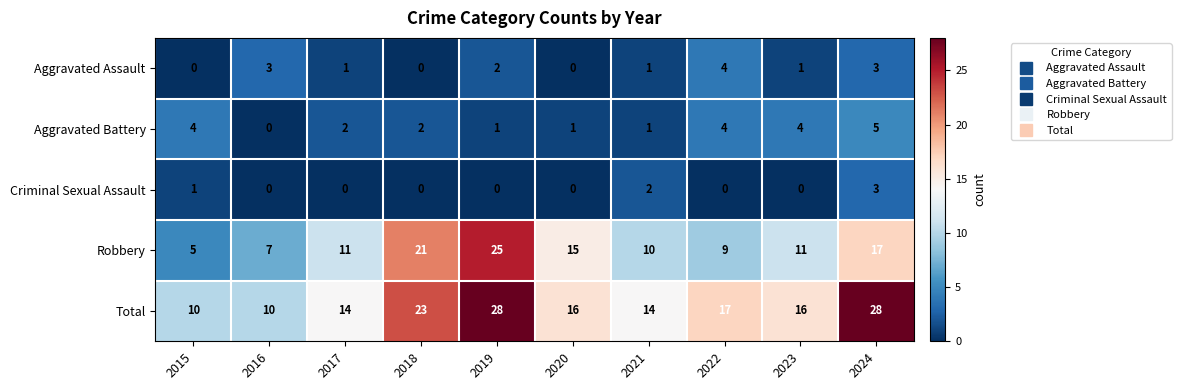

At which label does Robbery reach its minimum?

2015